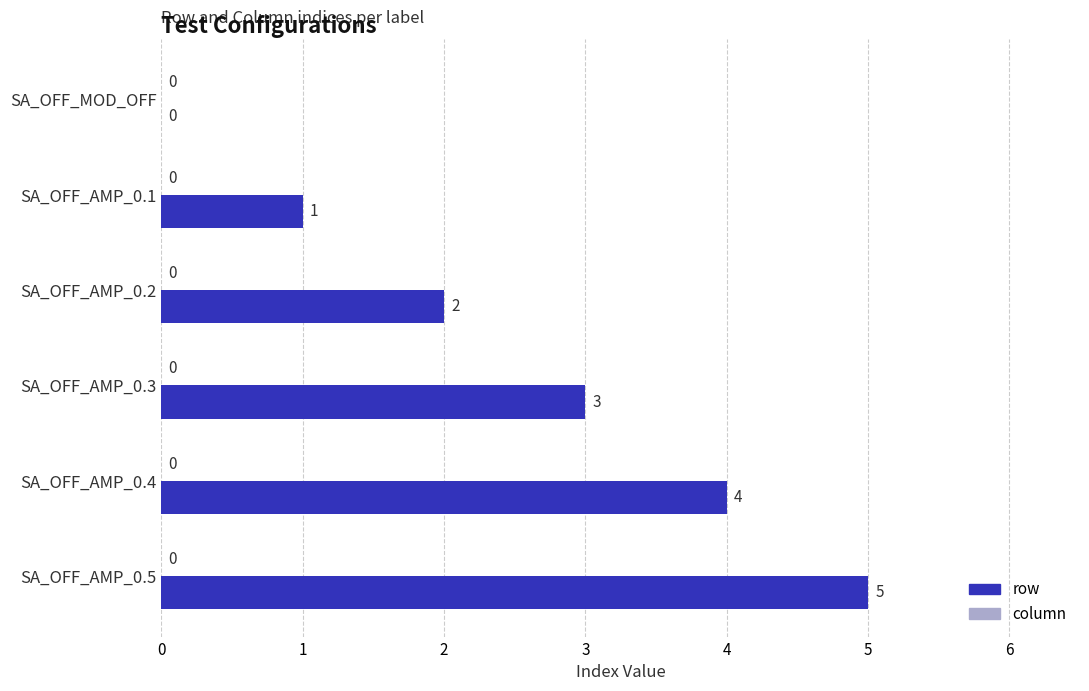

What is the sum of all values?

15